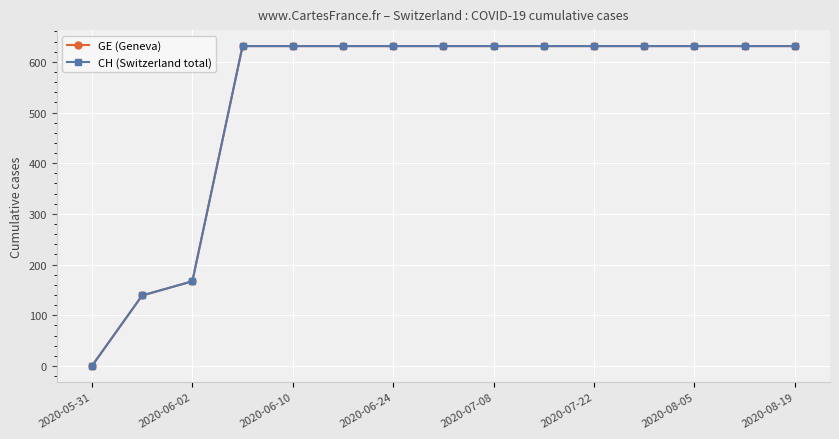

Does the chart have visible grid lines?

Yes